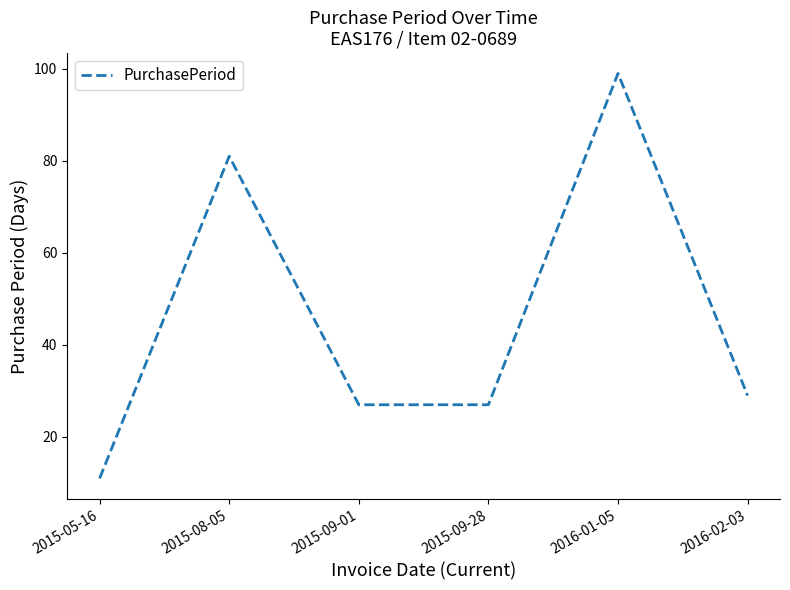

What position from the left is 2015-09-28?

4